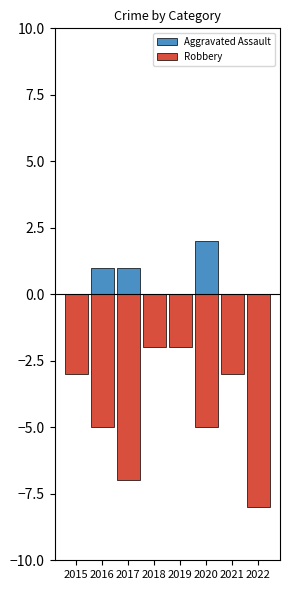

Between 2019 and 2018, which is larger?

2019